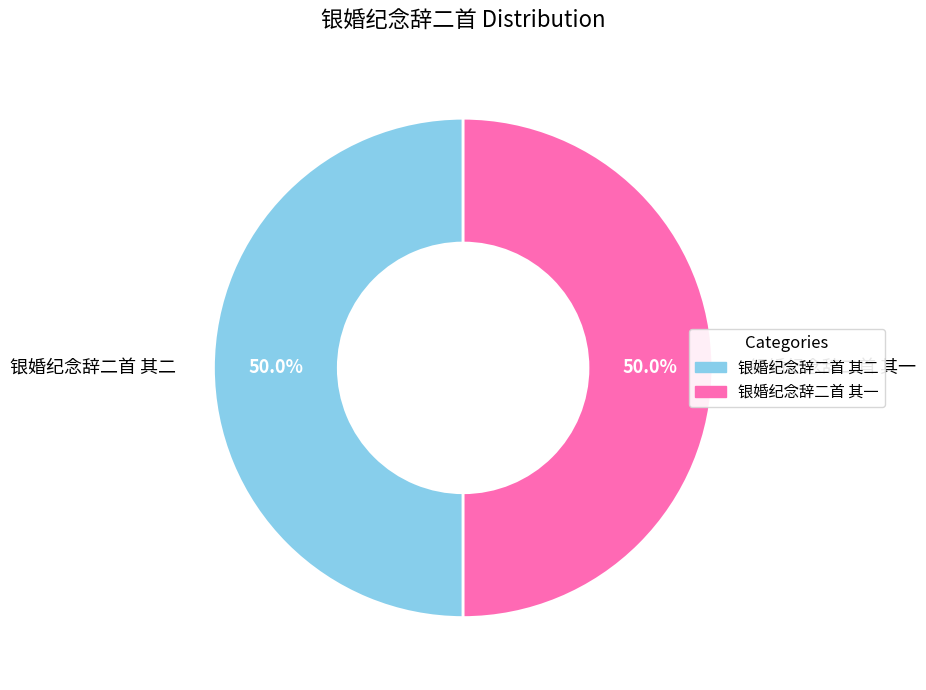

What is the ratio of the value at 银婚纪念辞二首 其二 to the value at 银婚纪念辞二首 其一?

1.0